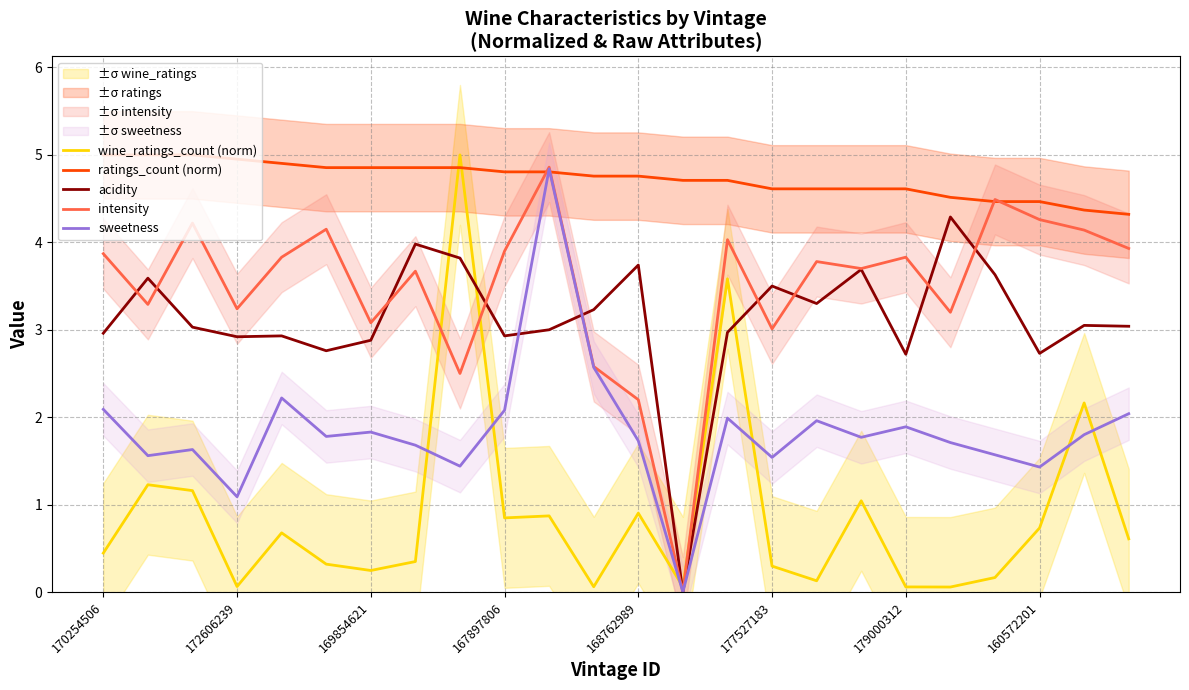

The intensity series shows 1.4 at 160572201. True or false?

False